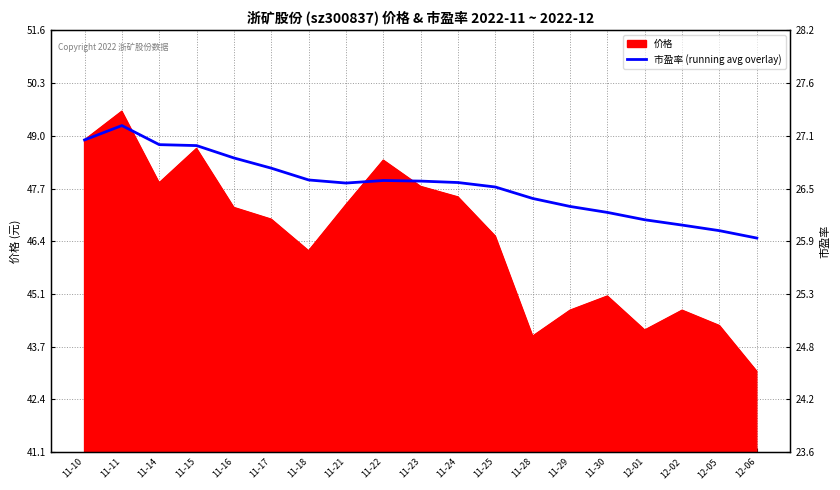

Does the chart have visible grid lines?

Yes